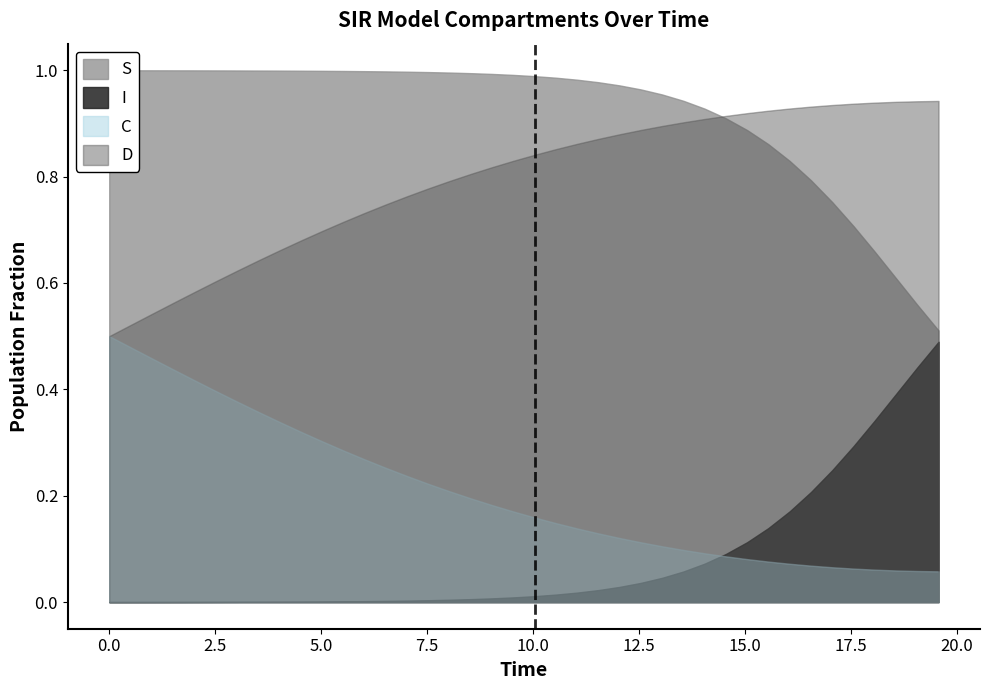

Reading left to right, extract all data points from this chart.

S: 0=1.0	1=1.0	2=1.0	3=1.0	4=1.0	5=1.0	6=1.0	7=1.0	8=1.0	9=1.0	10=1.0	11=1.0	12=1.0	13=1.0	14=1.0	15=1.0	16=1.0	17=1.0	18=1.0	19=1.0	20=1.0	21=1.0	22=1.0	23=1.0	24=1.0	25=1.0	26=1.0	27=0.9	28=0.9	29=0.9	30=0.9	31=0.9	32=0.8	33=0.8	34=0.8	35=0.7	36=0.7	37=0.6	38=0.6	39=0.5
I: 0=0.0	1=0.0	2=0.0	3=0.0	4=0.0	5=0.0	6=0.0	7=0.0	8=0.0	9=0.0	10=0.0	11=0.0	12=0.0	13=0.0	14=0.0	15=0.0	16=0.0	17=0.0	18=0.0	19=0.0	20=0.0	21=0.0	22=0.0	23=0.0	24=0.0	25=0.0	26=0.0	27=0.1	28=0.1	29=0.1	30=0.1	31=0.1	32=0.2	33=0.2	34=0.2	35=0.3	36=0.3	37=0.4	38=0.4	39=0.5
C: 0=0.5	1=0.5	2=0.5	3=0.4	4=0.4	5=0.4	6=0.4	7=0.4	8=0.3	9=0.3	10=0.3	11=0.3	12=0.3	13=0.3	14=0.2	15=0.2	16=0.2	17=0.2	18=0.2	19=0.2	20=0.2	21=0.1	22=0.1	23=0.1	24=0.1	25=0.1	26=0.1	27=0.1	28=0.1	29=0.1	30=0.1	31=0.1	32=0.1	33=0.1	34=0.1	35=0.1	36=0.1	37=0.1	38=0.1	39=0.1
D: 0=0.5	1=0.5	2=0.5	3=0.6	4=0.6	5=0.6	6=0.6	7=0.6	8=0.7	9=0.7	10=0.7	11=0.7	12=0.7	13=0.7	14=0.8	15=0.8	16=0.8	17=0.8	18=0.8	19=0.8	20=0.8	21=0.9	22=0.9	23=0.9	24=0.9	25=0.9	26=0.9	27=0.9	28=0.9	29=0.9	30=0.9	31=0.9	32=0.9	33=0.9	34=0.9	35=0.9	36=0.9	37=0.9	38=0.9	39=0.9